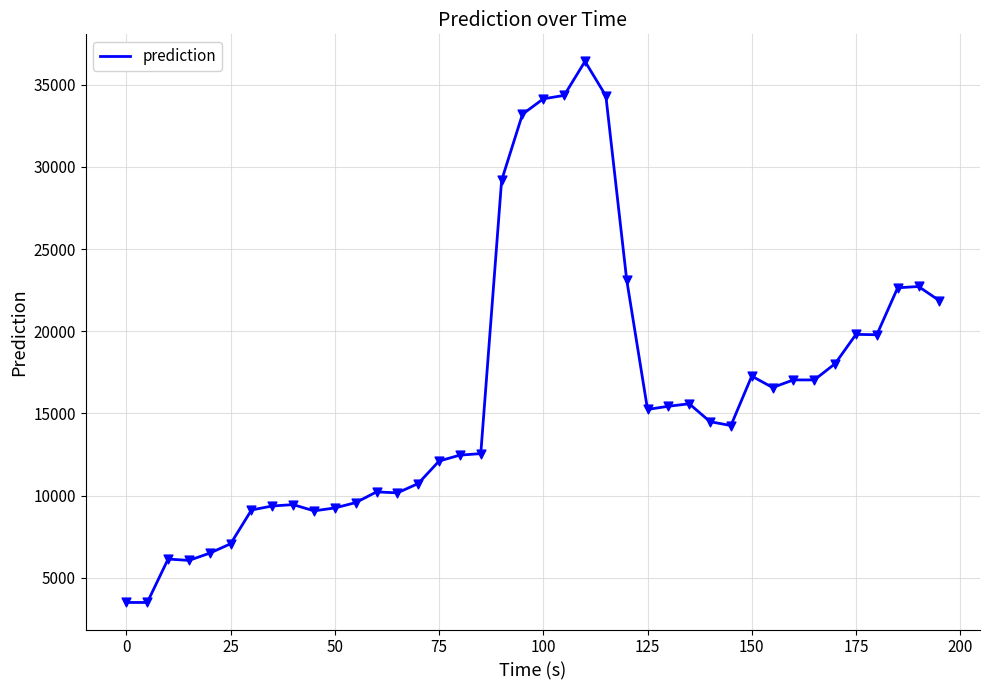

What is the greatest value displayed?

36417.0